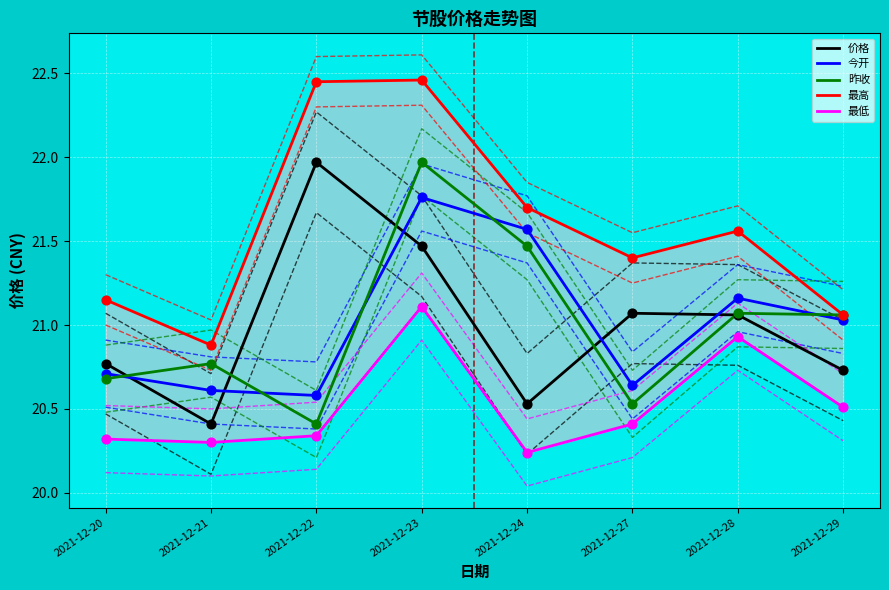

At how many categories does at least one series exceed 22?

2